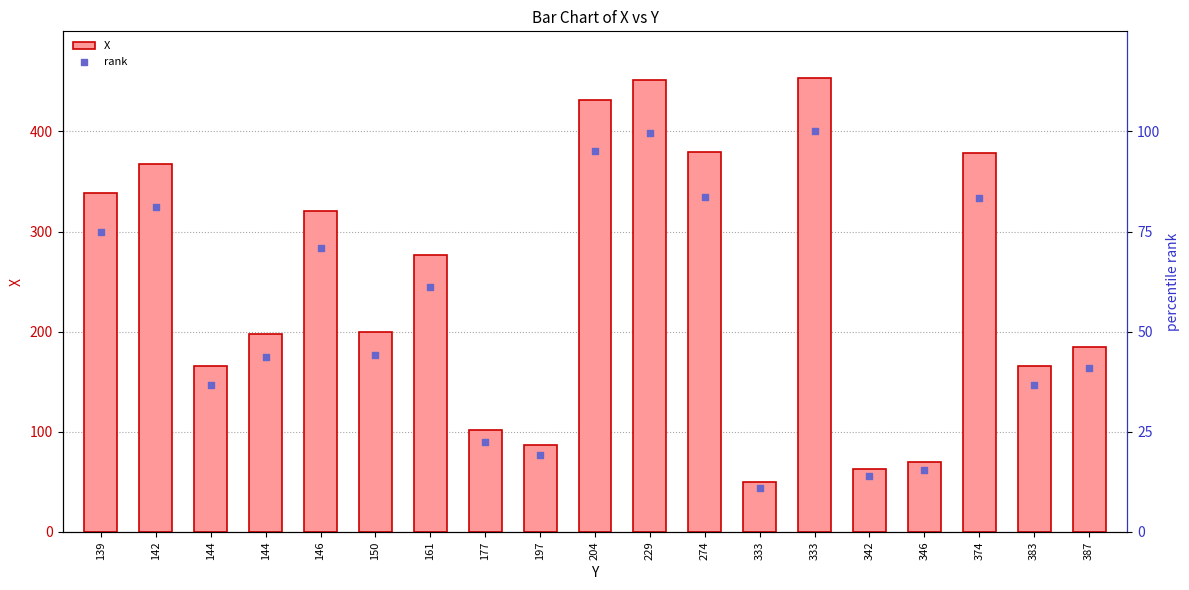

What is the total value across all series at 333?

61.0